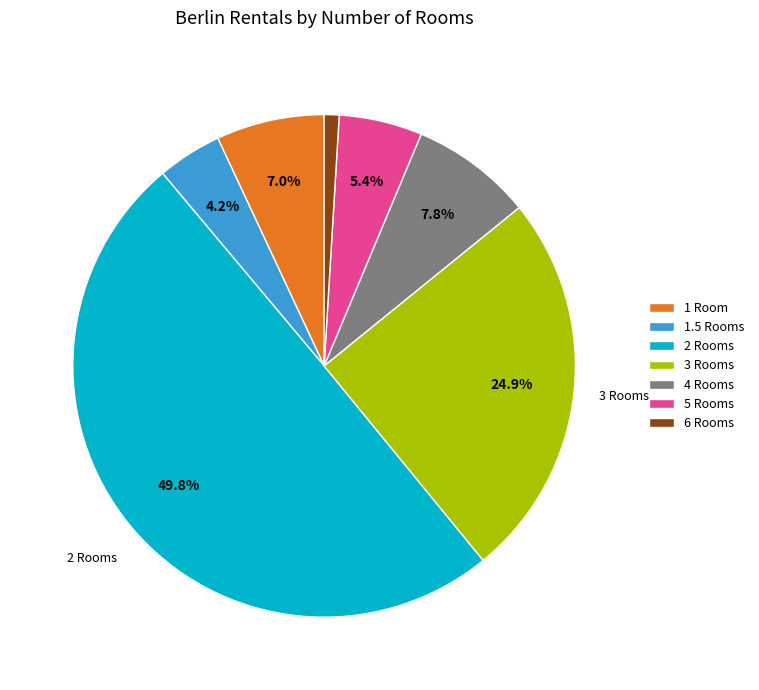

Does 6 Rooms account for over 50% of the chart?

No